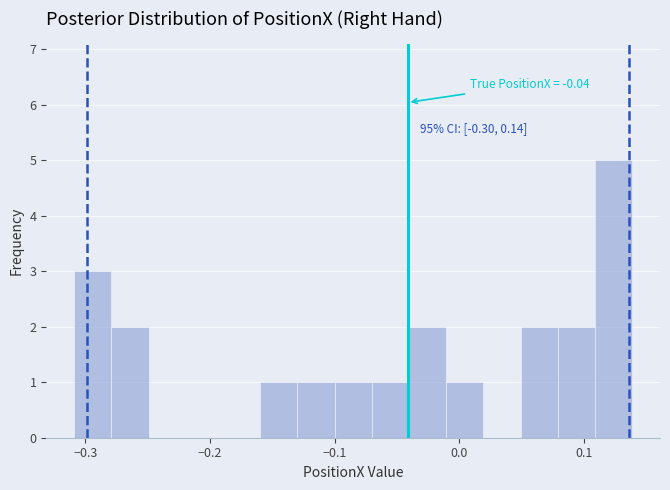

Around what value on the x-axis is the tallest bar? Give the approximate position of its centre, as read against the axis.

0.12